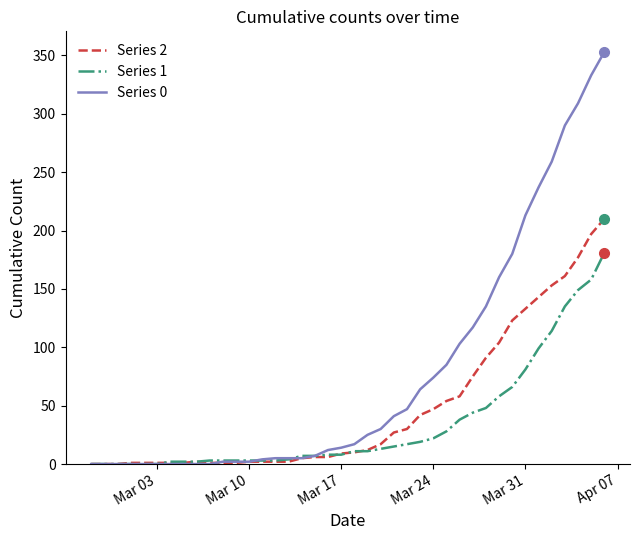

List the series in order of their overall mean, lowest first.

Series 1, Series 2, Series 0